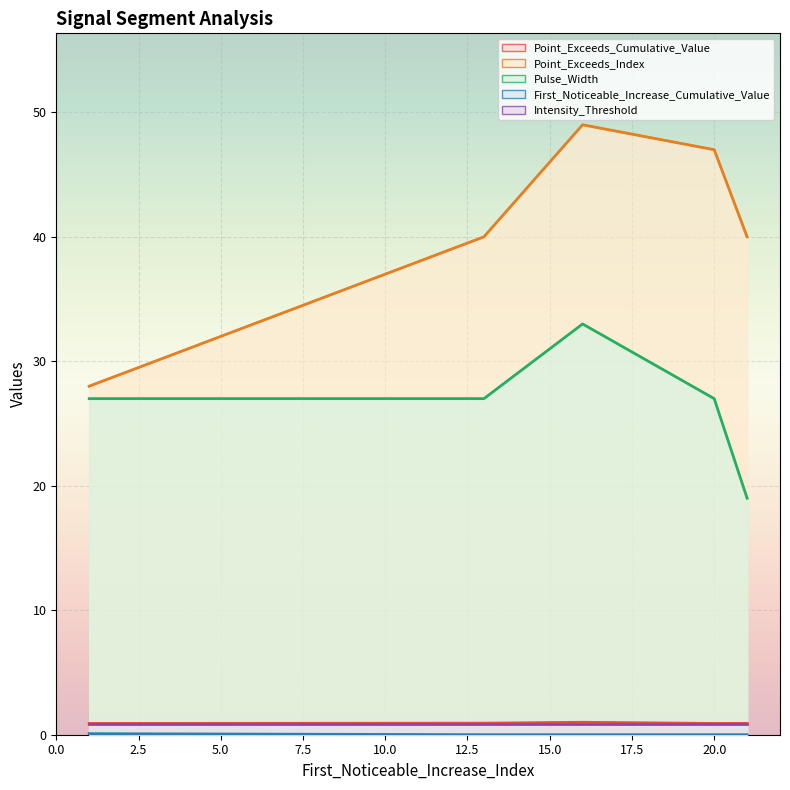

What is the greatest value displayed?

49.0